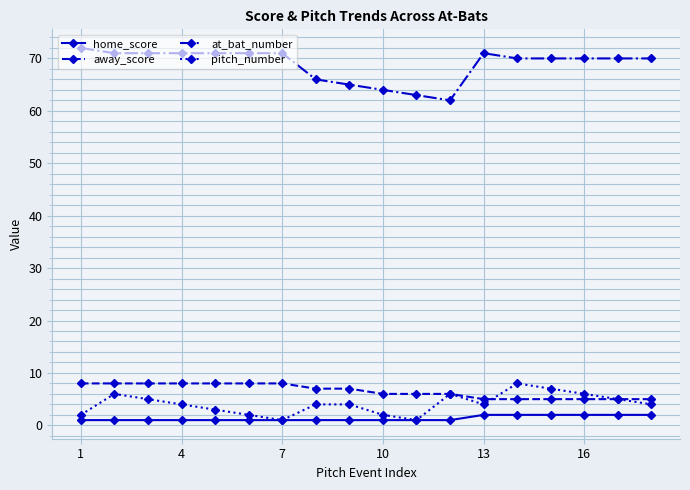

True or false: pitch_number and at_bat_number intersect in this chart.

False